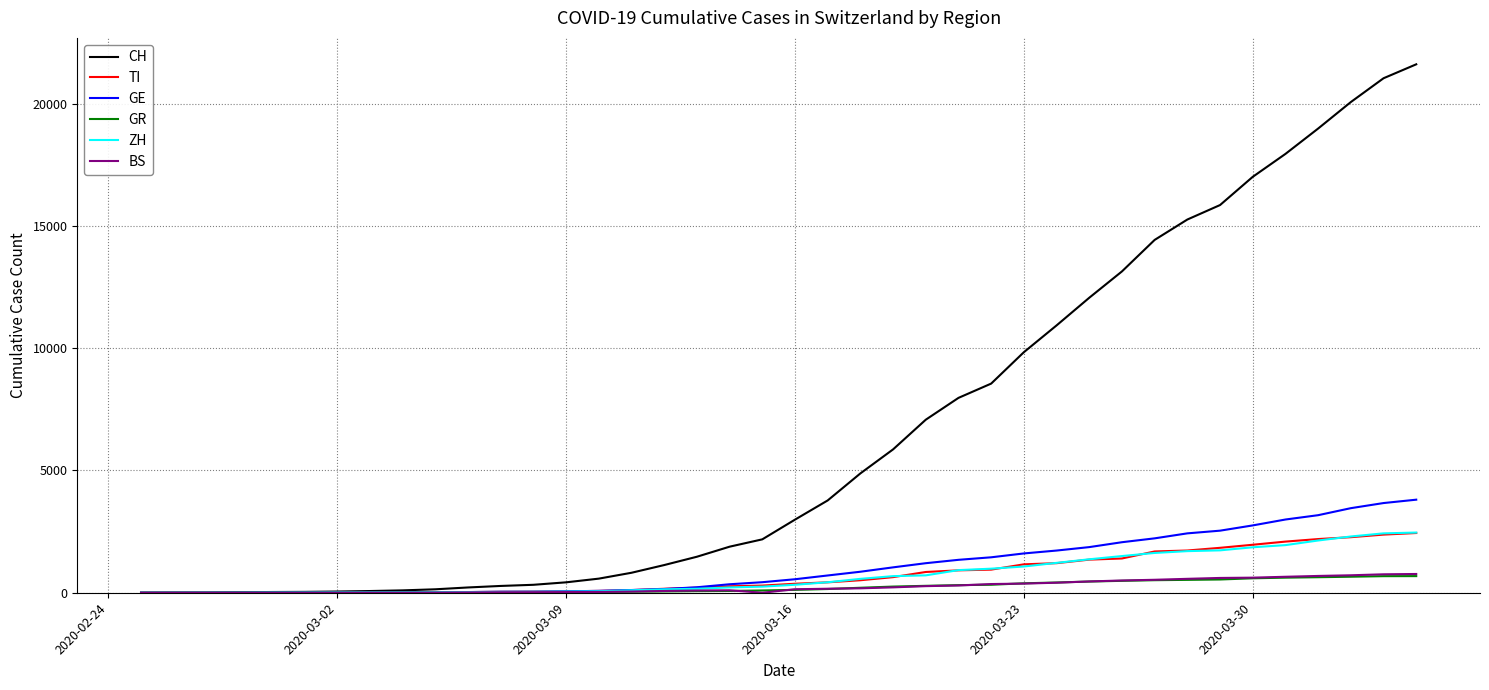

What is the maximum value for GR?

680